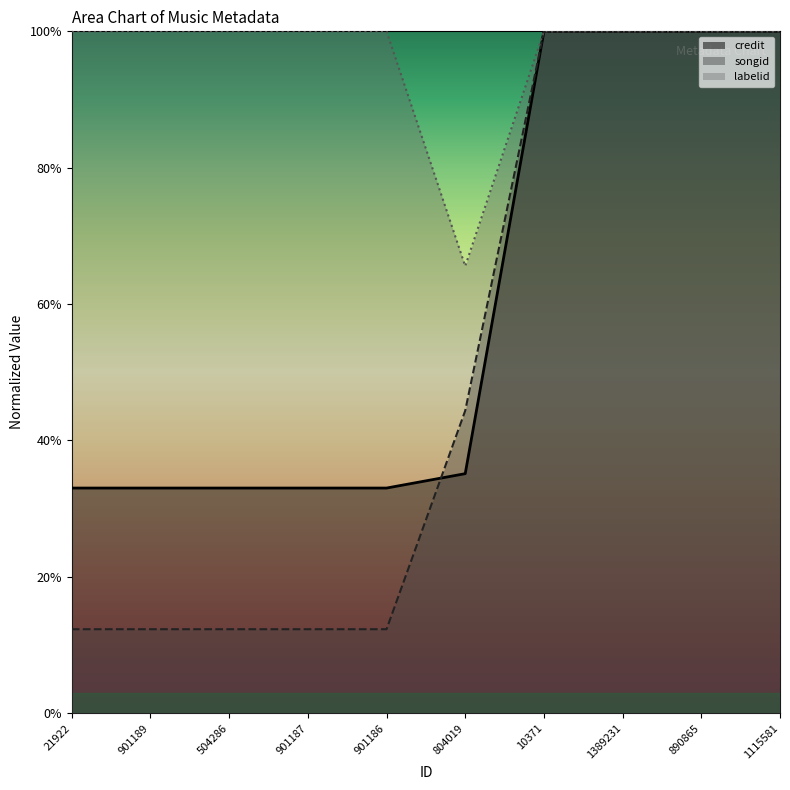

What is the label of the 5th point from the right?

804019